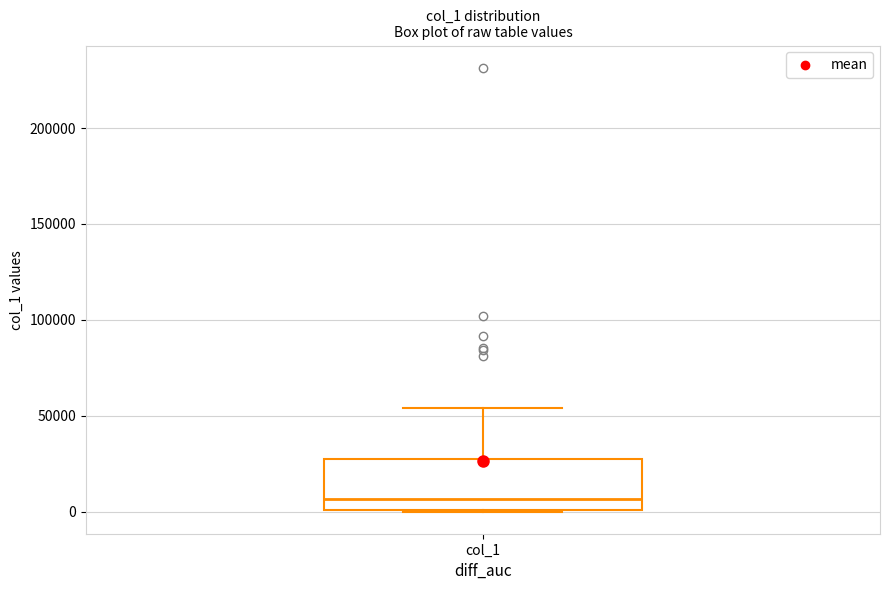

Read this box plot against the y-axis: the position of the median line, the range covered by the box, and the ends of both whiskers. The values are not printed on the chart, so give them approximately, as read against the axis.

median 5000, box 0 to 25000, whiskers 0 to 55000